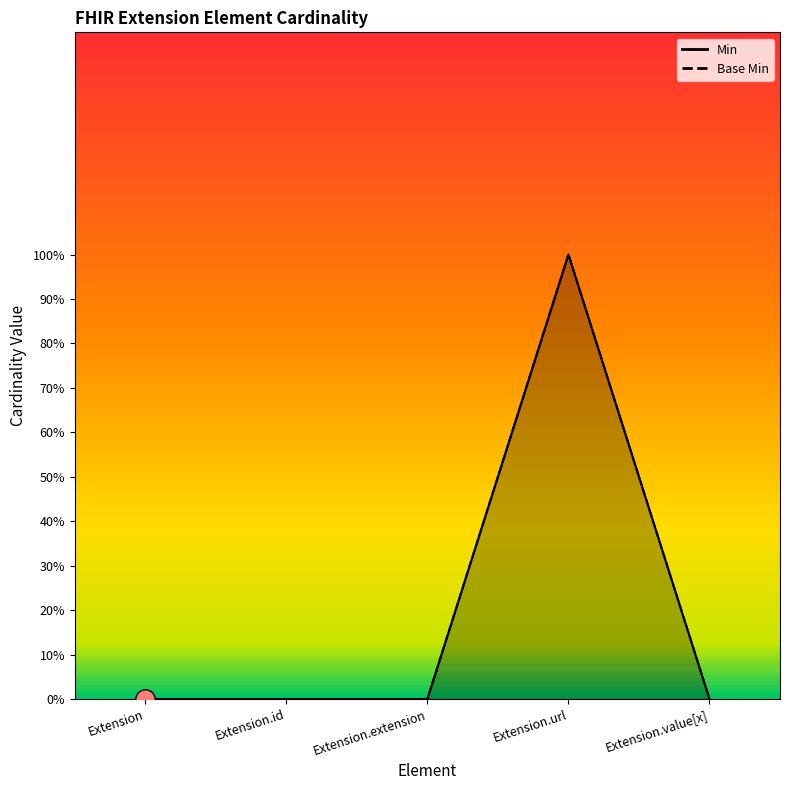

Which series has the widest spread of values?

Min